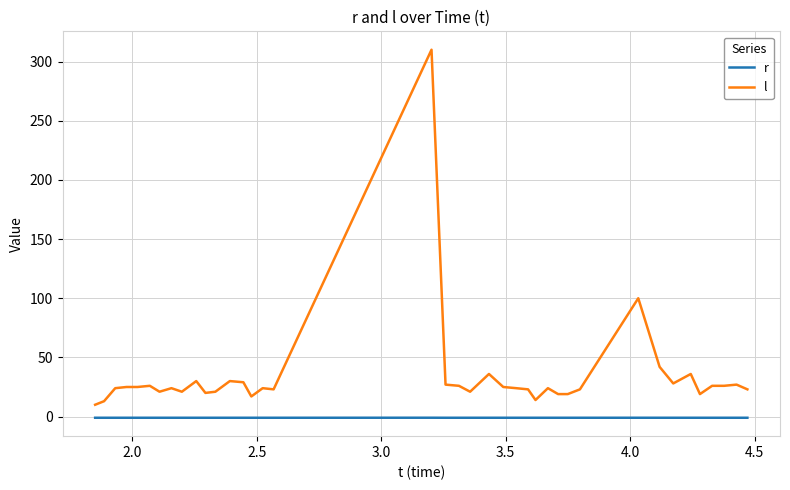

List the series in order of their overall mean, highest first.

l, r